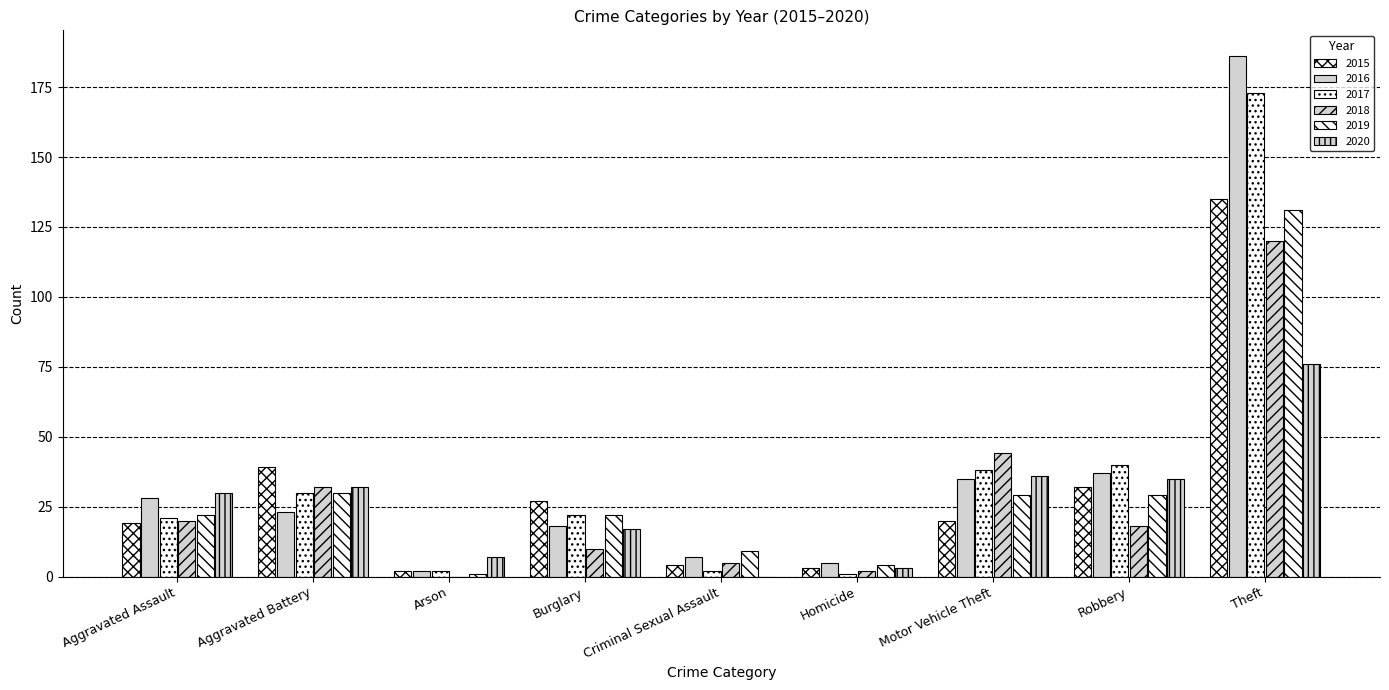

Which category has the lowest value in the 2017 series?

Homicide